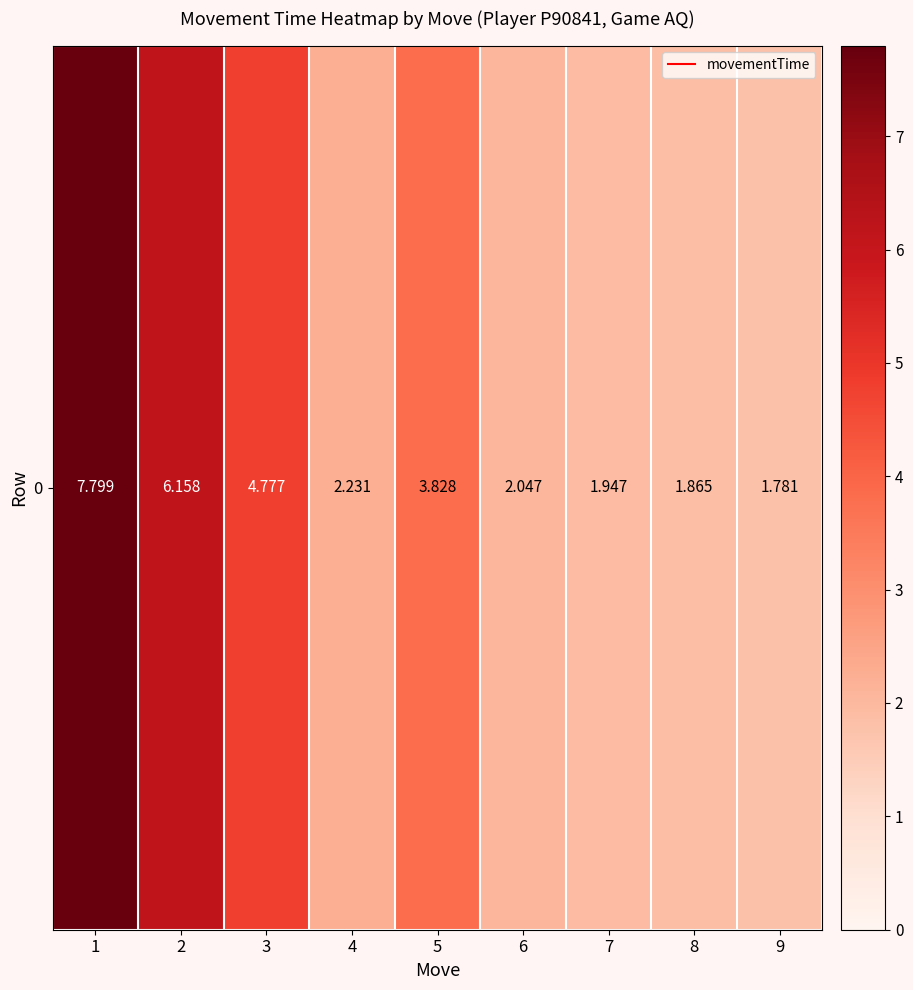

Approximately how many times larger is the value at 6 compared to 8?

1.1